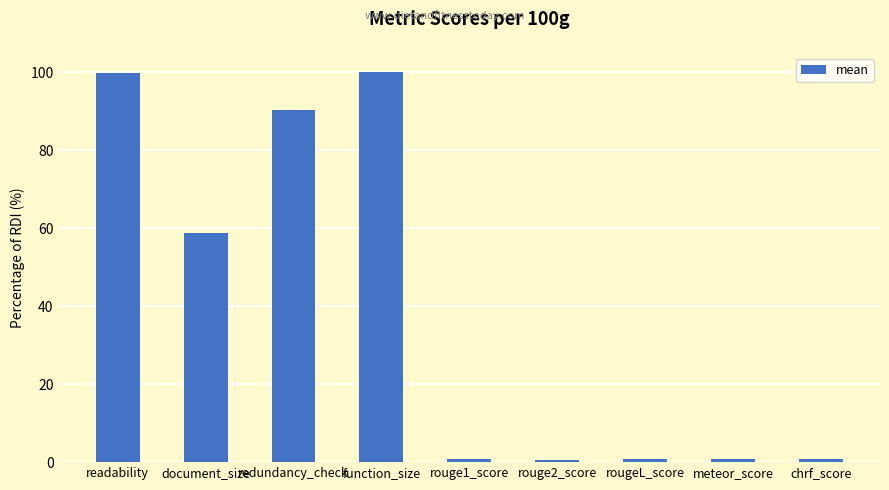

What is the greatest value displayed?

100.0